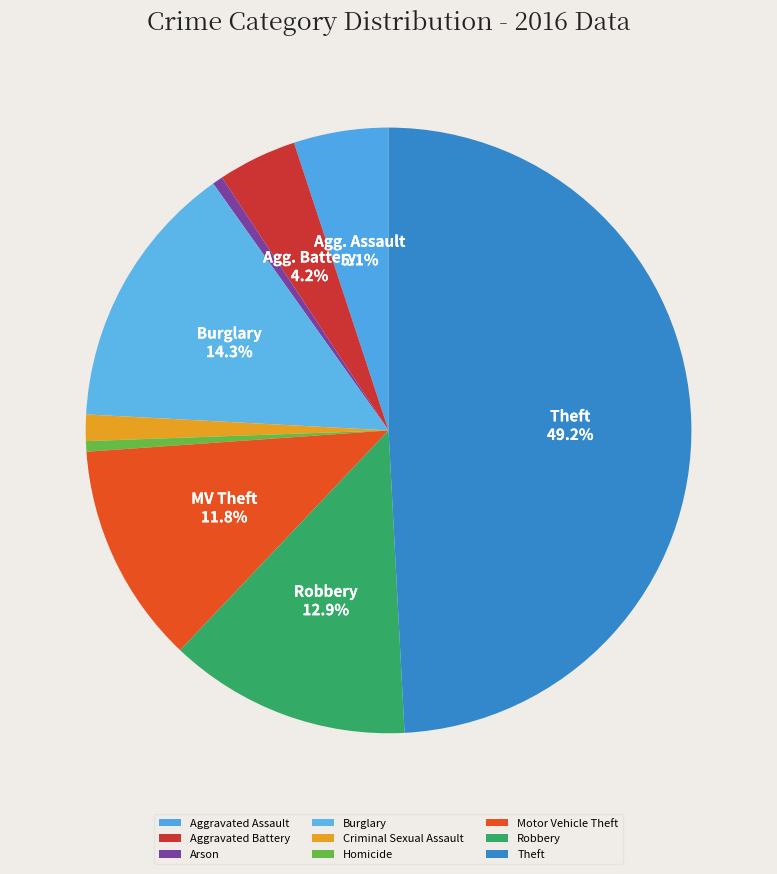

Is it true that Homicide is 1% of the pie?

True